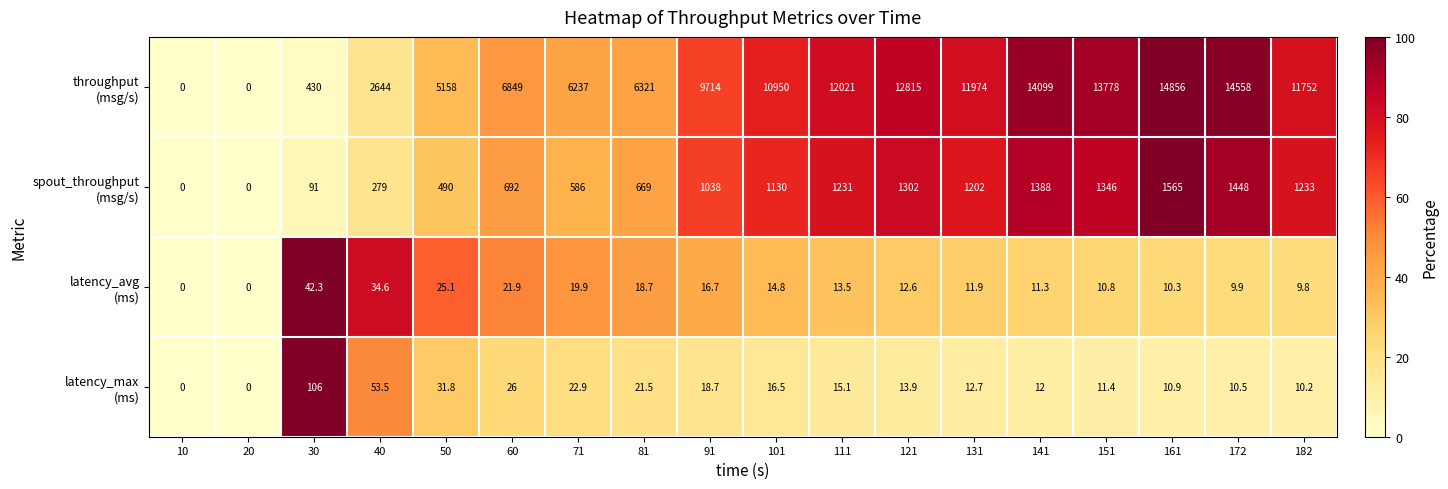

What is the spread (max minus min) of values at 71?

6217.1